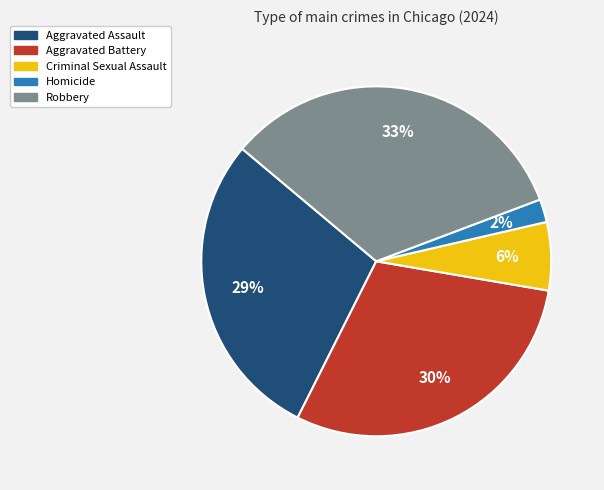

Rank the categories by value from highest to lowest.

Robbery, Aggravated Battery, Aggravated Assault, Criminal Sexual Assault, Homicide